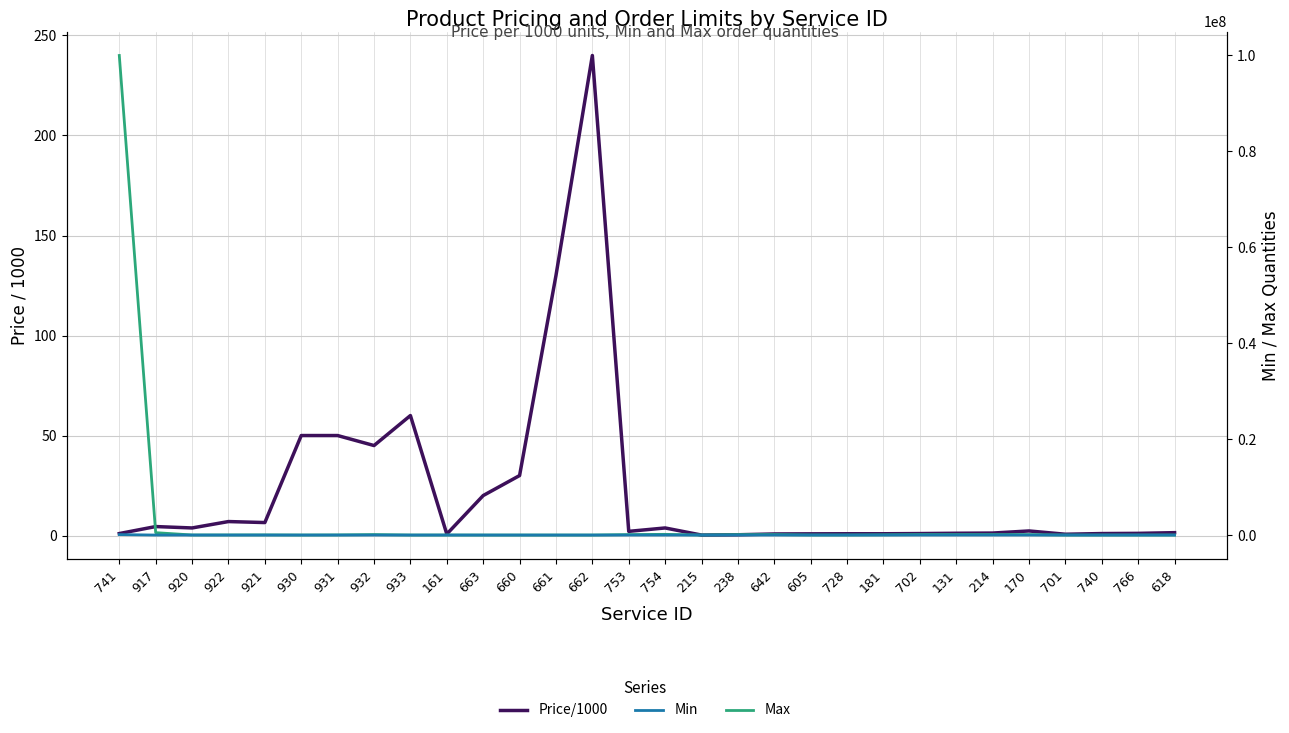

Which series ends up on top after the final intersection of Price/1000 and Min?

Min